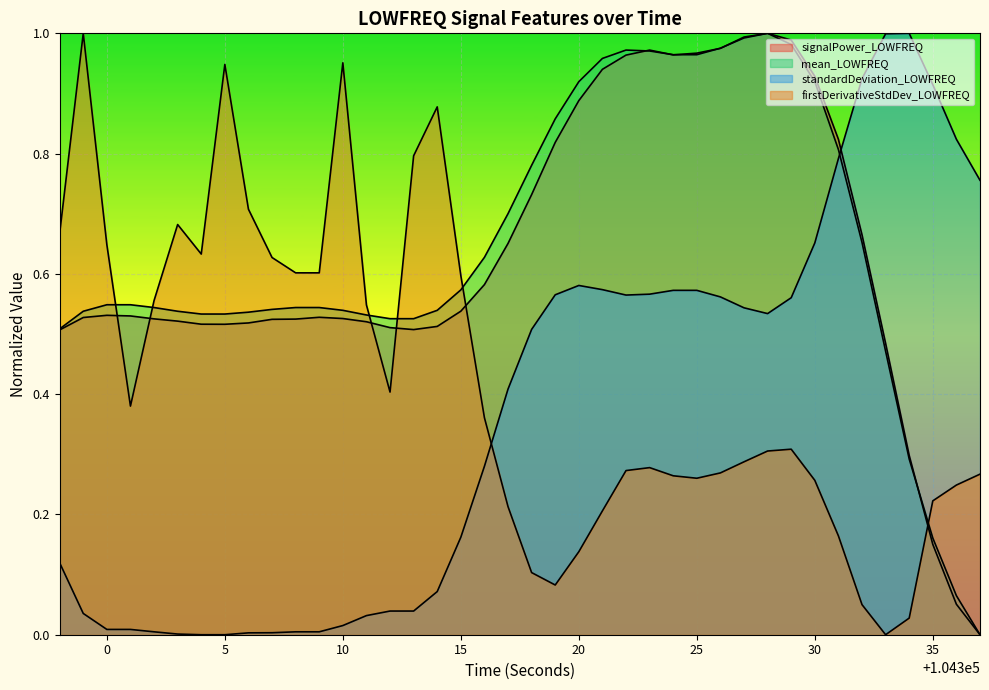

Between which two adjacent categories do signalPower_LOWFREQ and firstDerivativeStdDev_LOWFREQ first intersect?

104300 and 104301